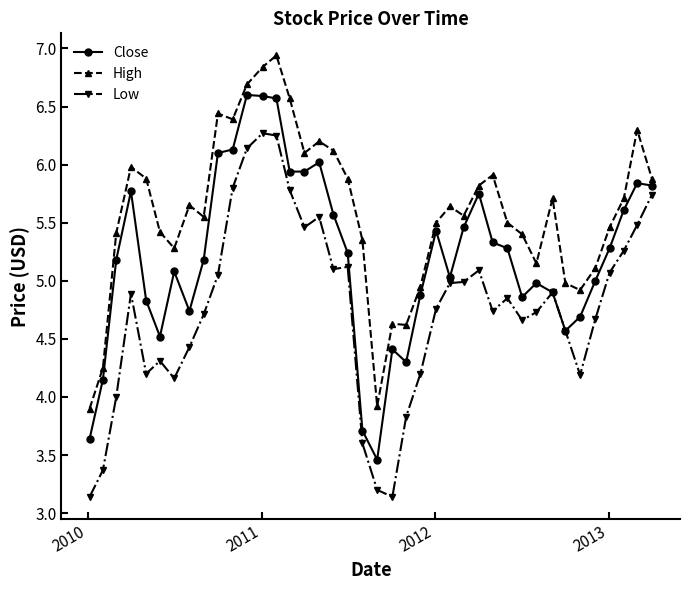

Which series has the largest total across all categories?

High